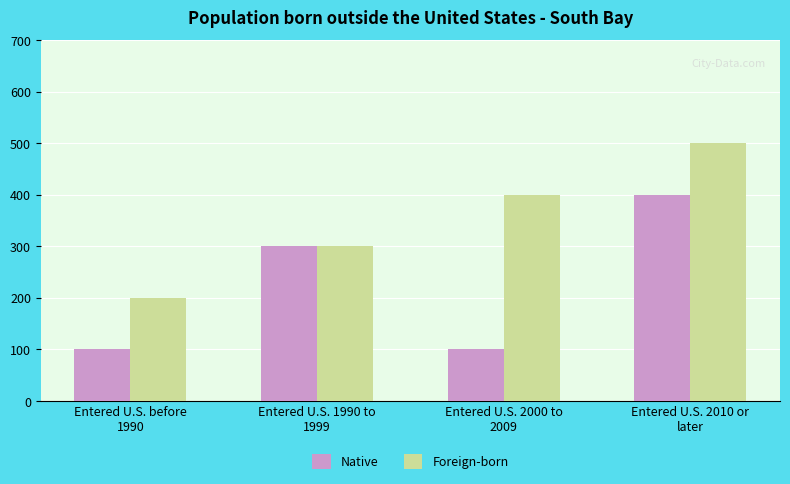

At which label is Foreign-born closest to 350?

Entered U.S. 1990 to
1999